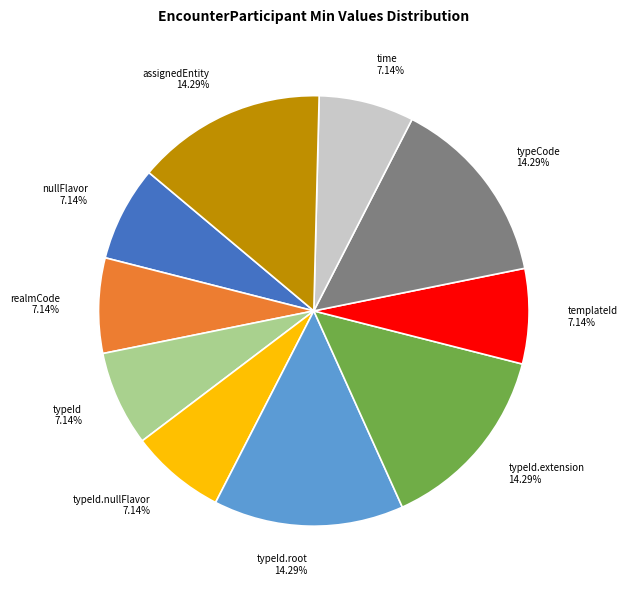

To the nearest percent, what is the average slice percentage?

10%